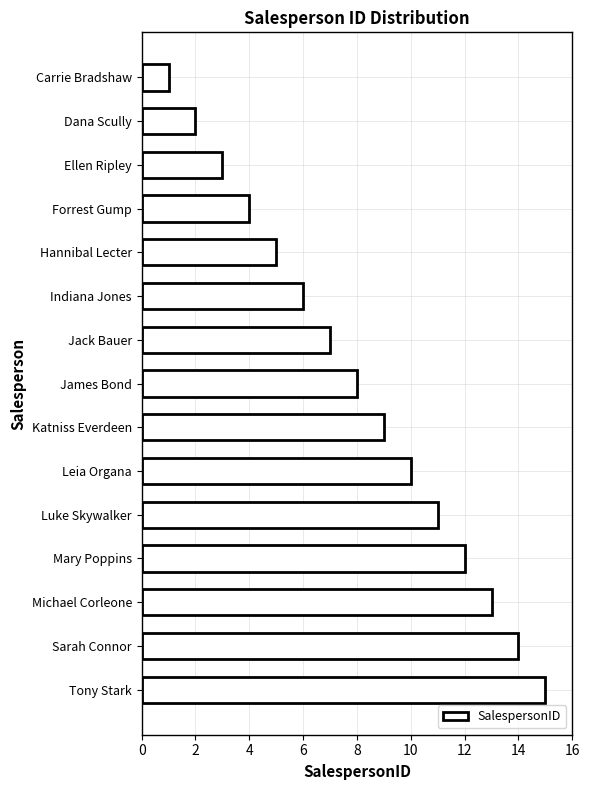

What is the sum of all values?

120